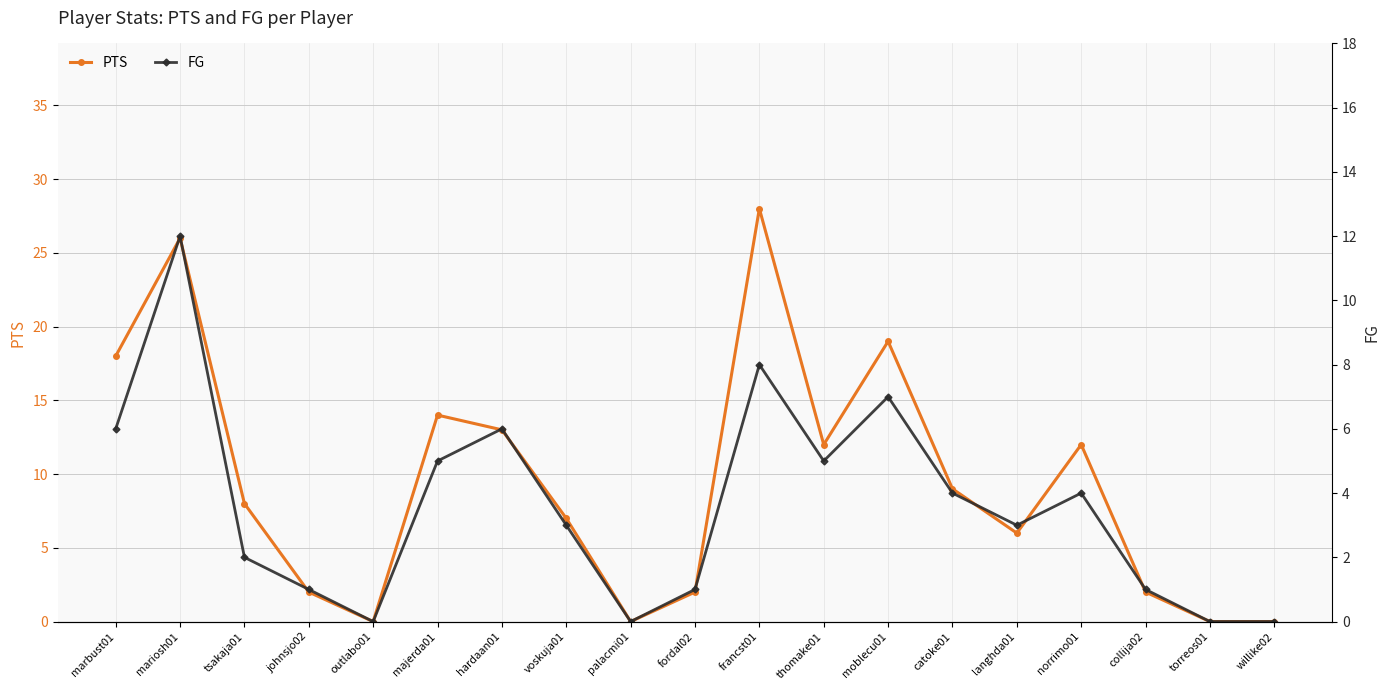

Reading right to left, extract all data points from this chart.

PTS: willike02=0	torreos01=0	collija02=2	norrimo01=12	langhda01=6	catoke01=9	moblecu01=19	thomake01=12	francst01=28	fordal02=2	palacmi01=0	voskuja01=7	hardaan01=13	majerda01=14	outlabo01=0	johnsjo02=2	tsakaja01=8	mariosh01=26	marbust01=18
FG: willike02=0	torreos01=0	collija02=1	norrimo01=4	langhda01=3	catoke01=4	moblecu01=7	thomake01=5	francst01=8	fordal02=1	palacmi01=0	voskuja01=3	hardaan01=6	majerda01=5	outlabo01=0	johnsjo02=1	tsakaja01=2	mariosh01=12	marbust01=6